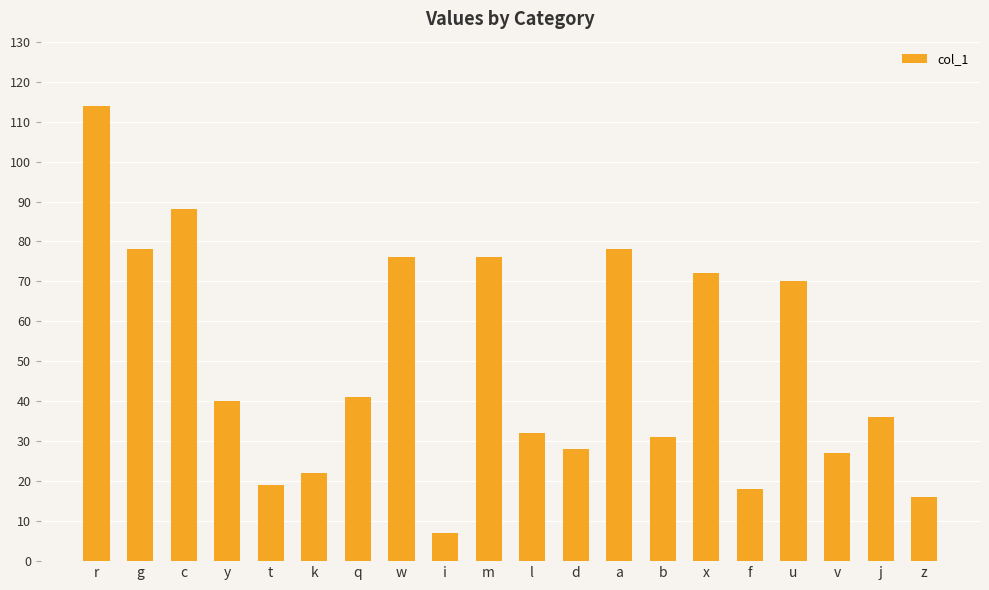

What is the ratio of the value at c to the value at b?

2.8